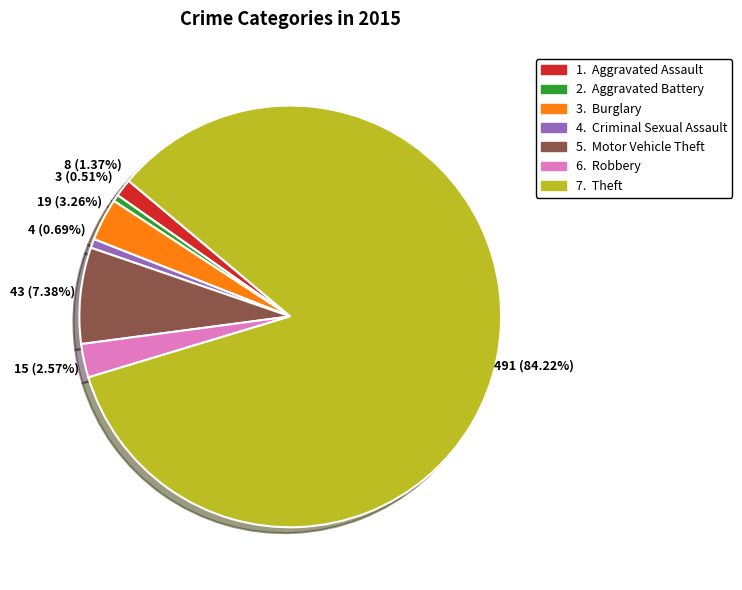

Is there a majority slice in this chart?

Yes